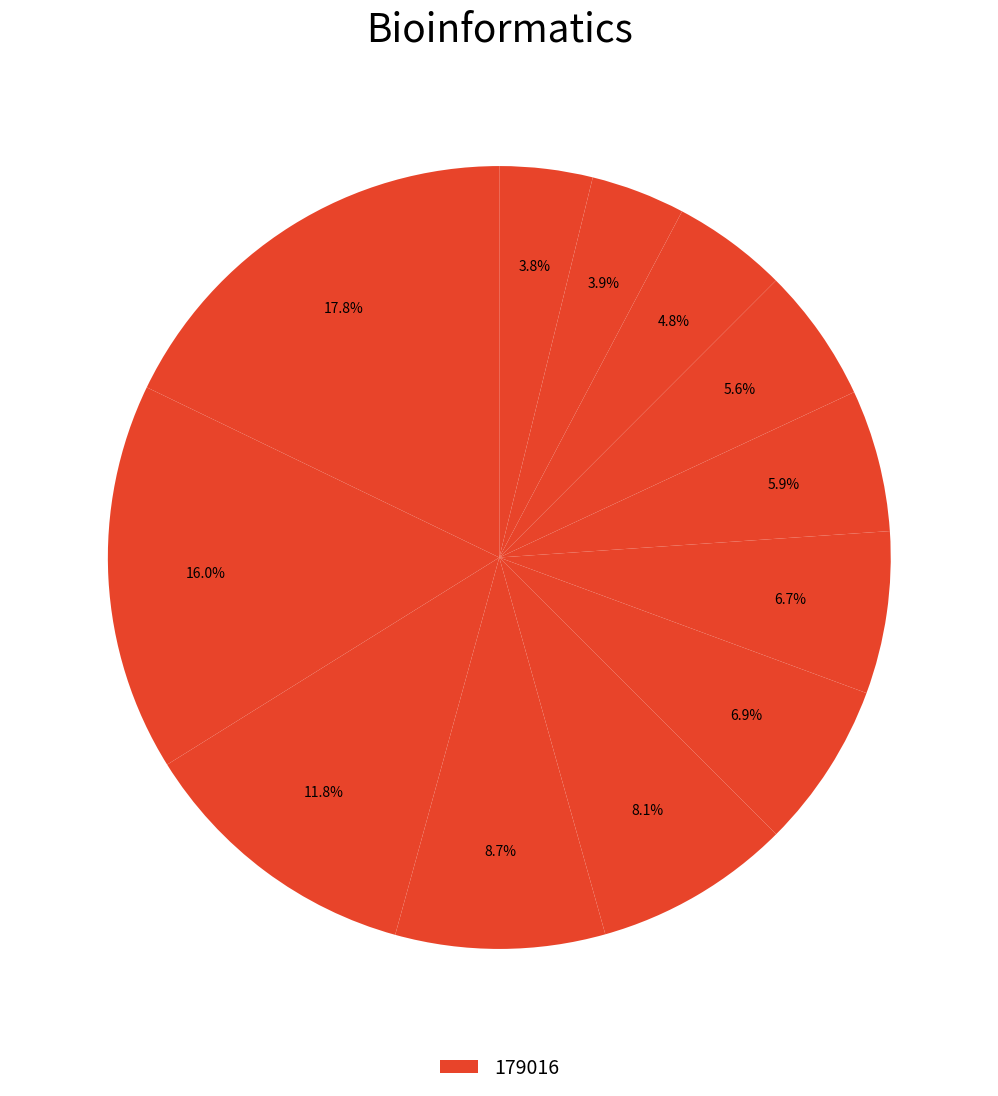

To the nearest percent, what is the average slice percentage?

8%